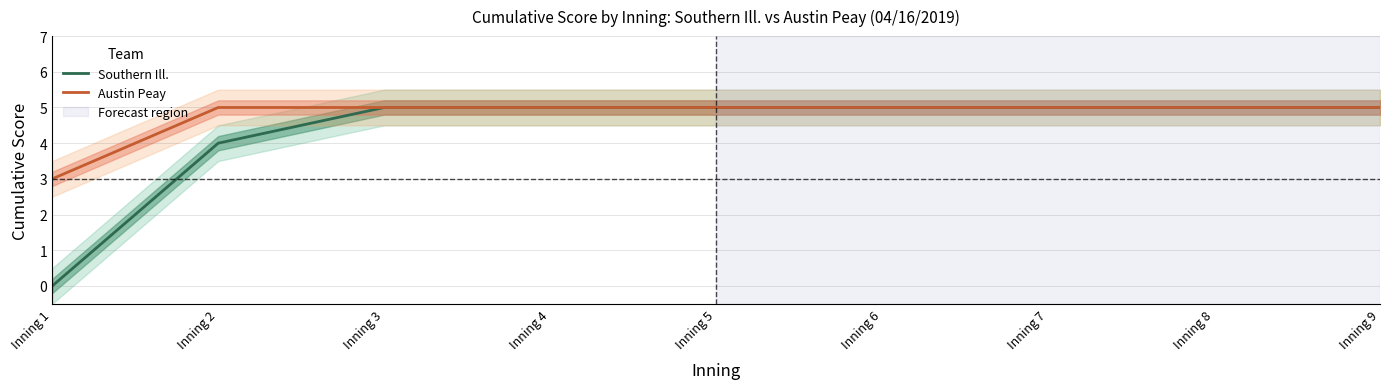

How many lines are shown in the chart?

2